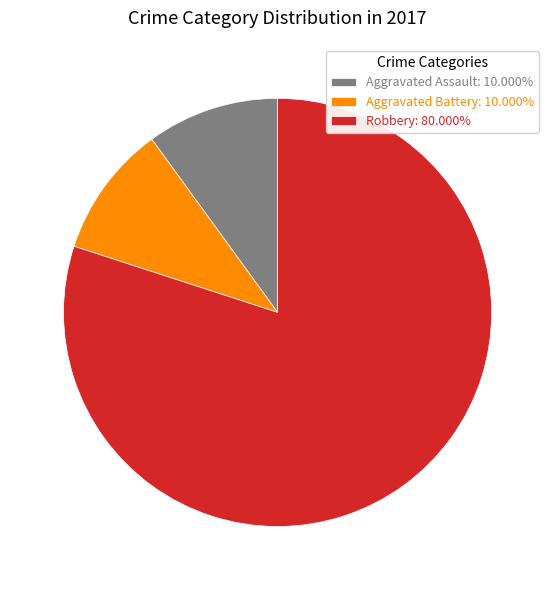

Does Aggravated Assault: 10.000% represent more than half of the total?

No